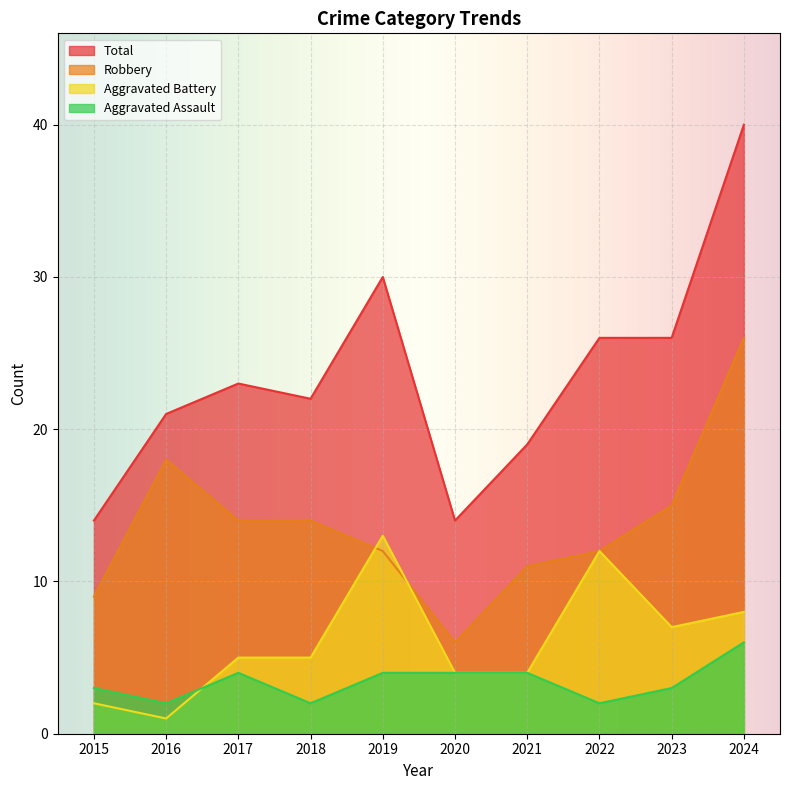

What is the minimum value shown in the chart?

1